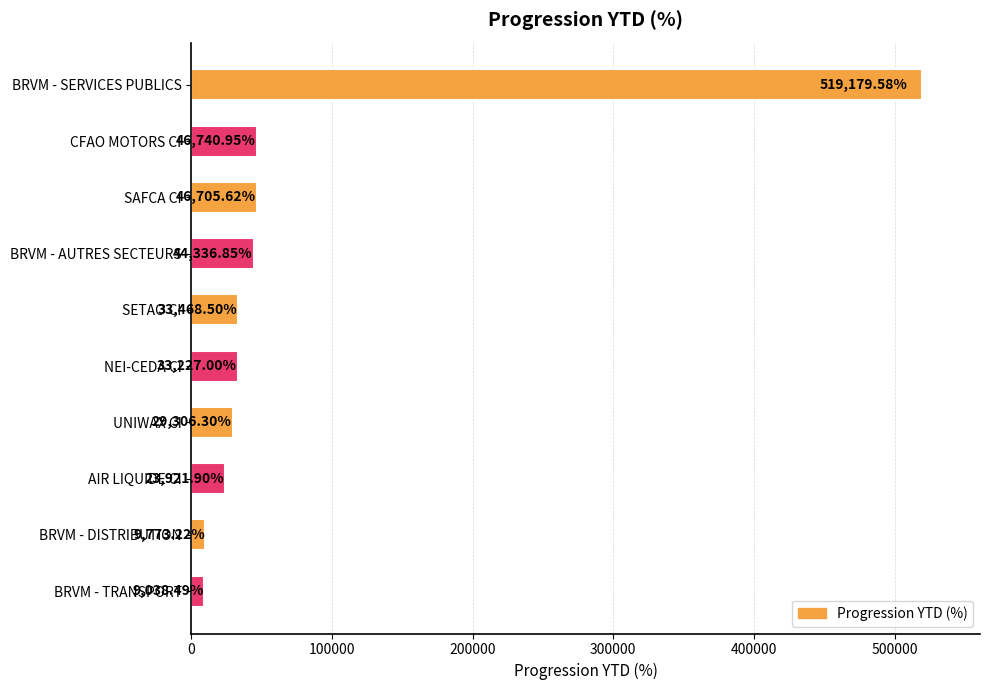

What is the label of the 4th bar from the bottom?

UNIWAX CI